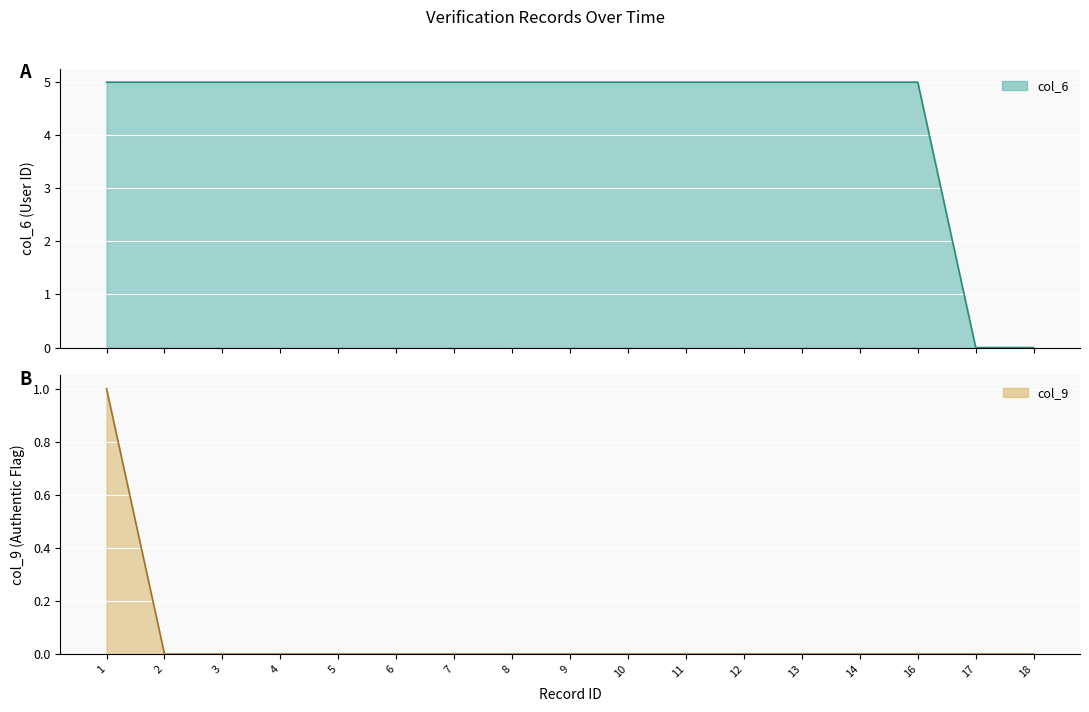

What is the value of the col_6 point at the 4th from the left?

5